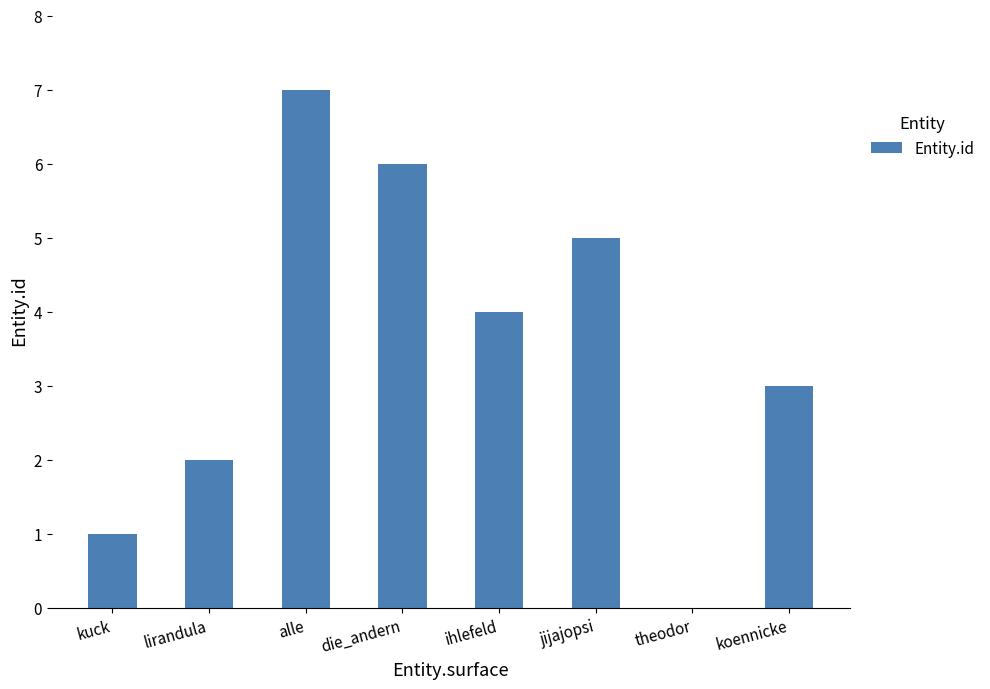

How many values are above zero?

7